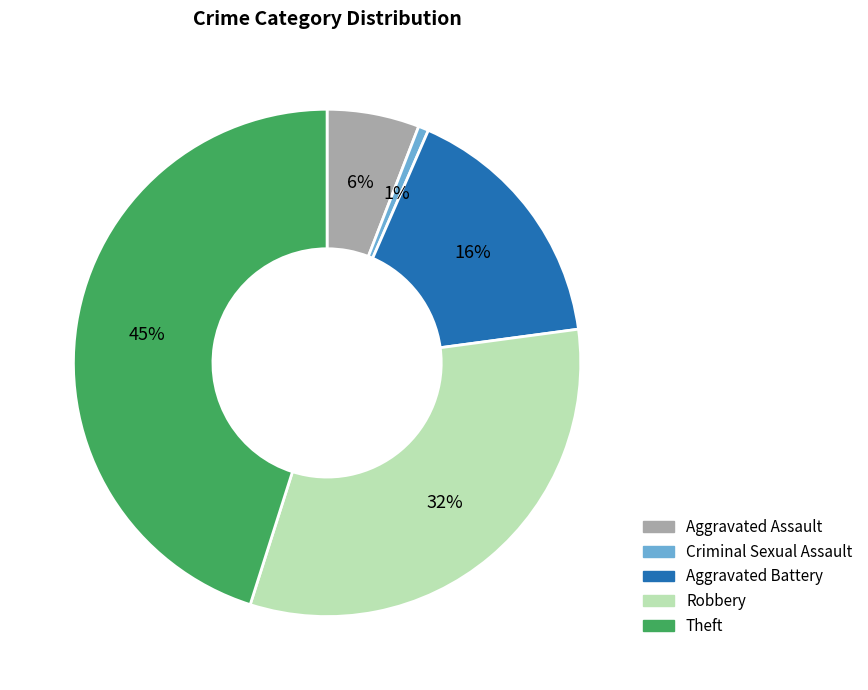

Is it true that Criminal Sexual Assault is 11% of the pie?

False